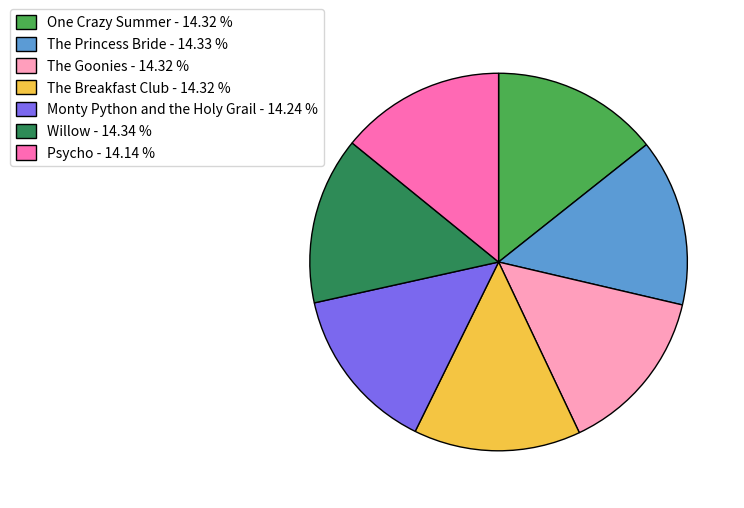

What is the ratio of the value at The Breakfast Club - 14.32 % to the value at The Princess Bride - 14.33 %?

1.0